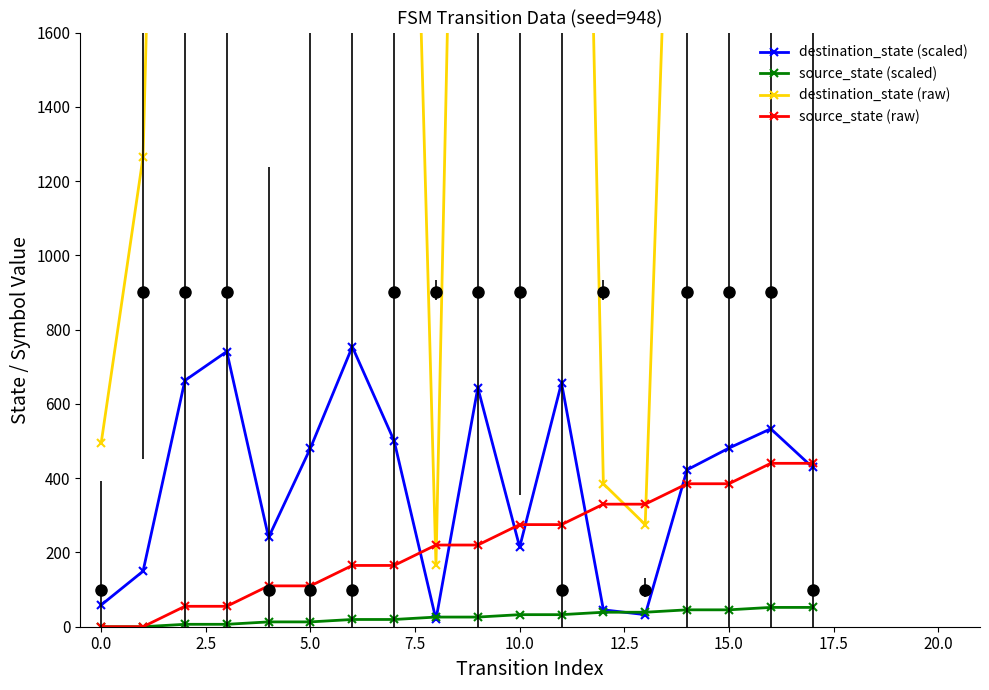

The value of source_state (raw) at 12 is 148.8. True or false?

False